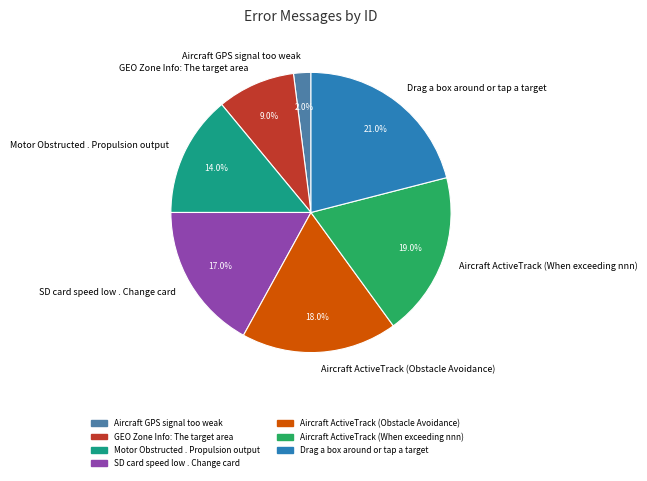

The Aircraft ActiveTrack (Obstacle Avoidance) slice represents 6% of the pie. True or false?

False